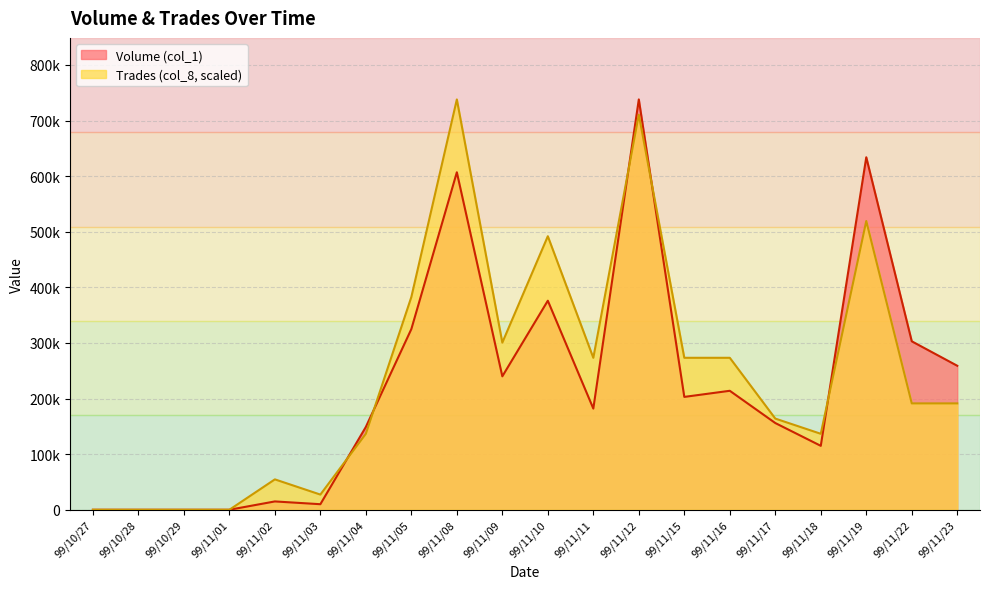

Rank the series at 99/11/12 from highest to lowest value.

Volume (col_1), Trades (col_8, scaled)